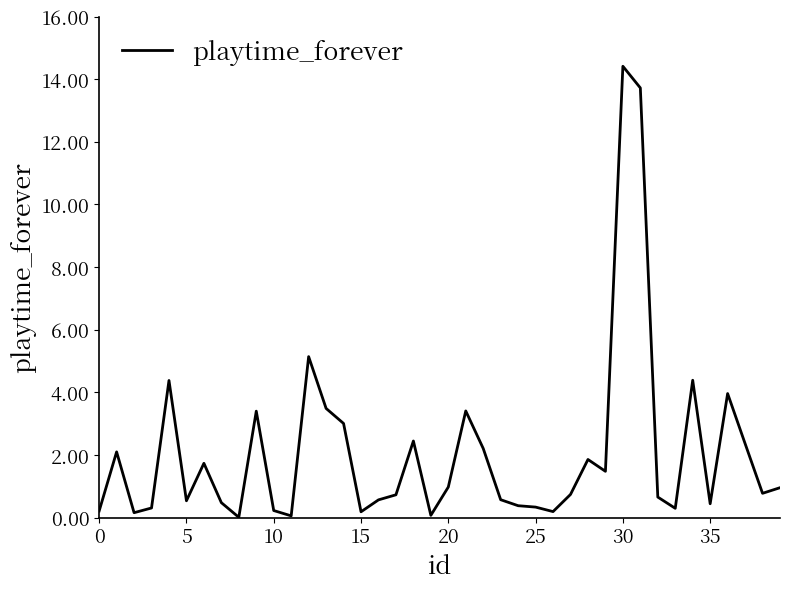

What is the greatest value displayed?

14.4